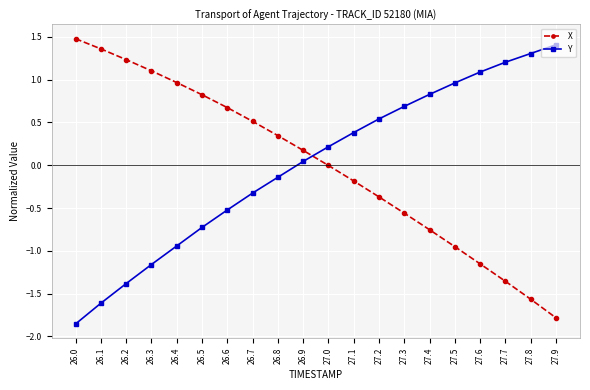

Where do X and Y first cross each other?

26.9 and 27.0